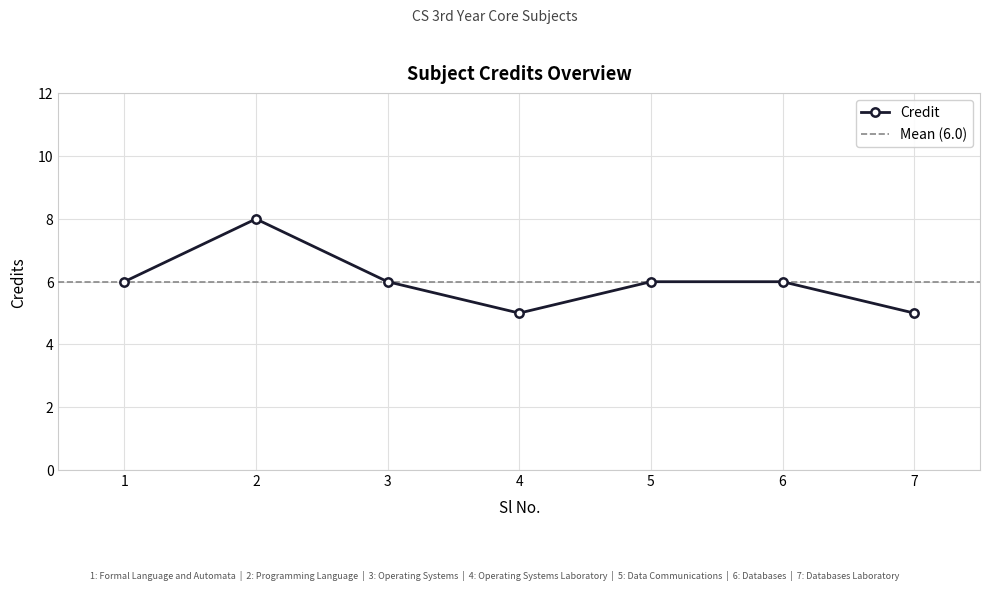

At which label is the value closest to 6?

1